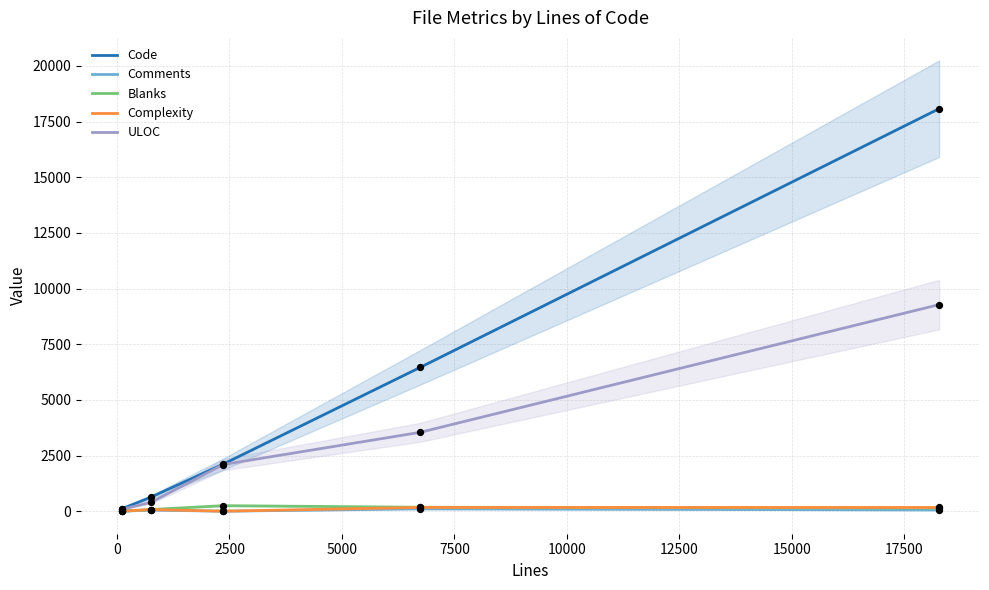

Which series has the widest spread of Y values?

Code